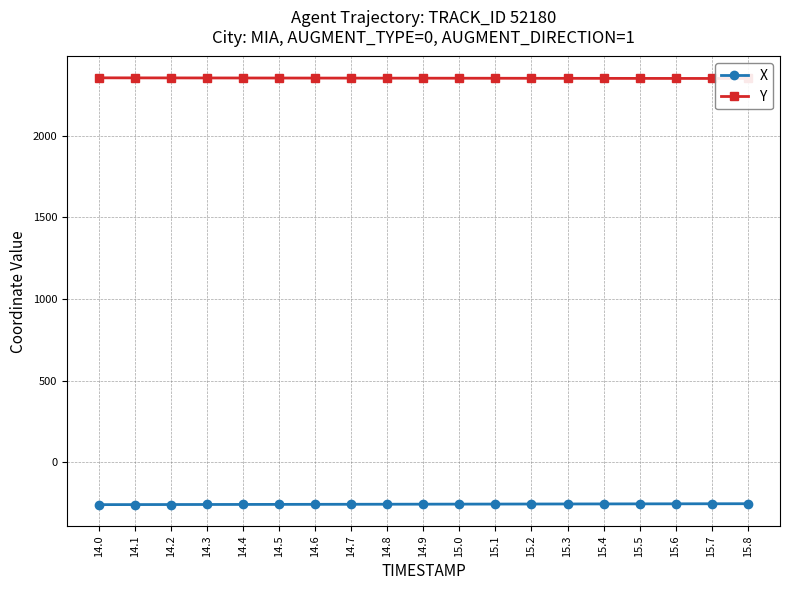

What is the difference between the highest and lowest values at 15.3?

2609.9